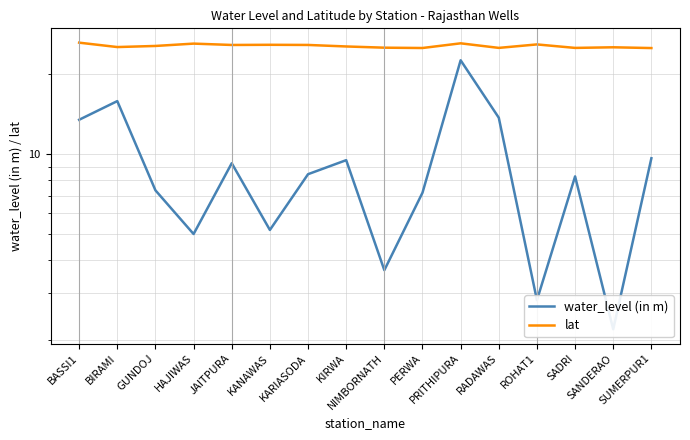

True or false: water_level (in m) and lat intersect in this chart.

False